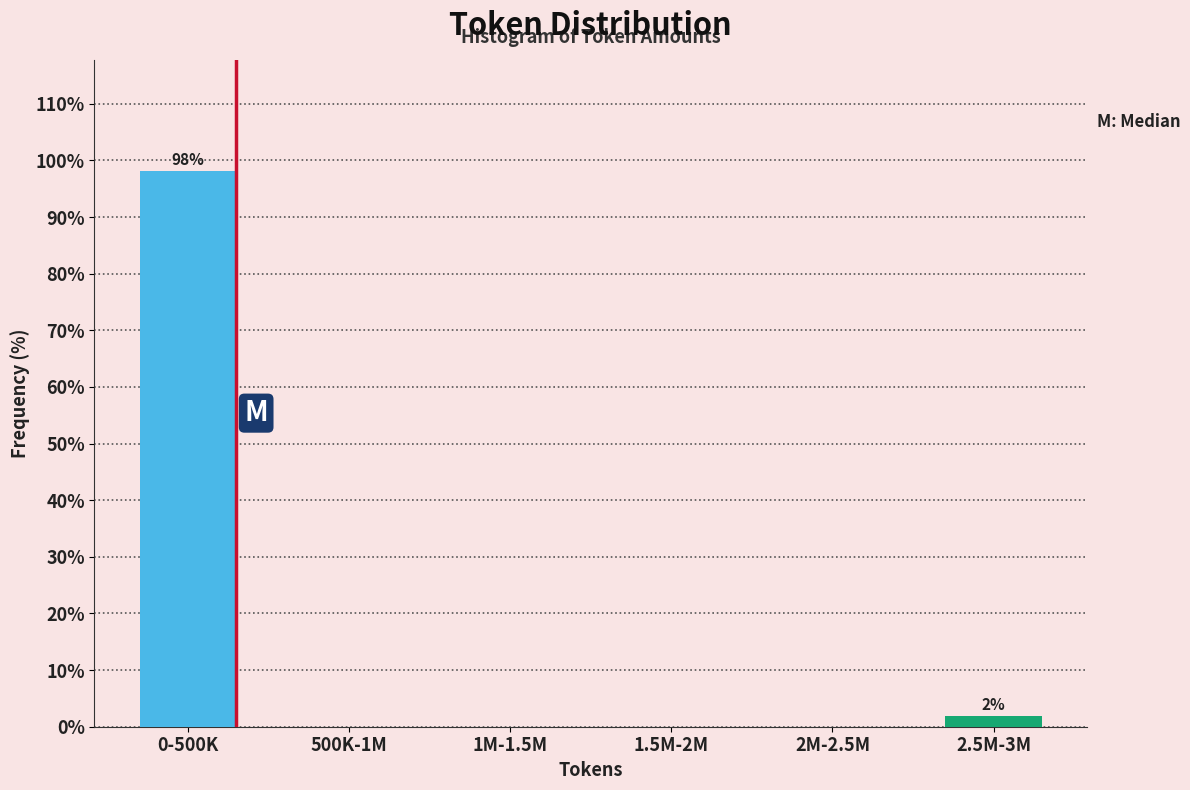

Reading left to right, transcribe all the data shown in this chart.

0-500K=98.1	500K-1M=0.0	1M-1.5M=0.0	1.5M-2M=0.0	2M-2.5M=0.0	2.5M-3M=1.9